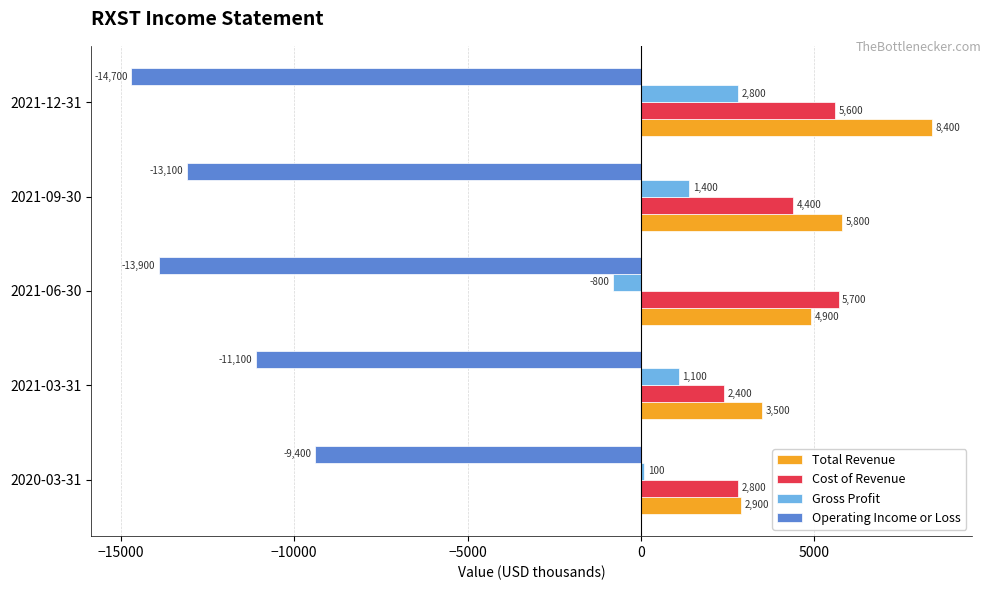

Which series has the largest range (max minus min)?

Total Revenue